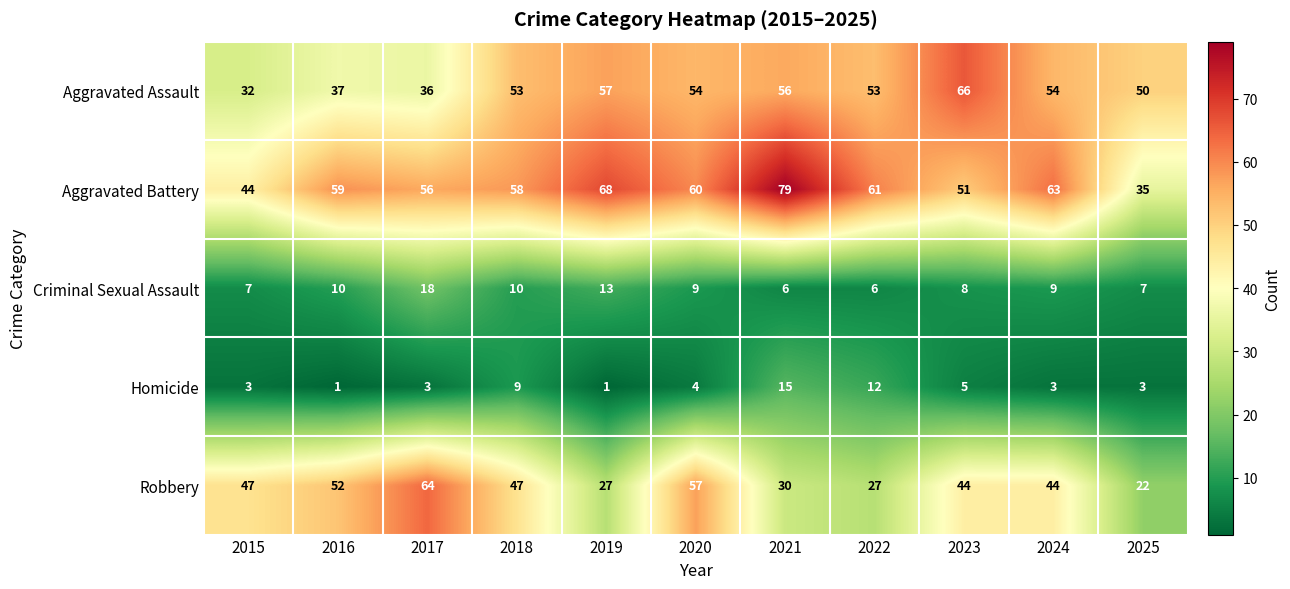

What is the difference between the second highest and minimum values in the Aggravated Battery series?

33